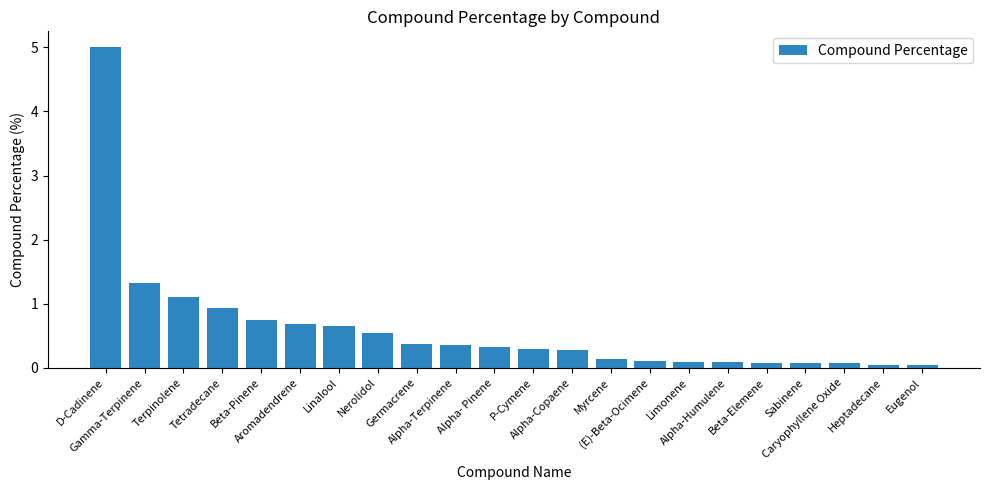

Does the chart contain stacked bars?

No